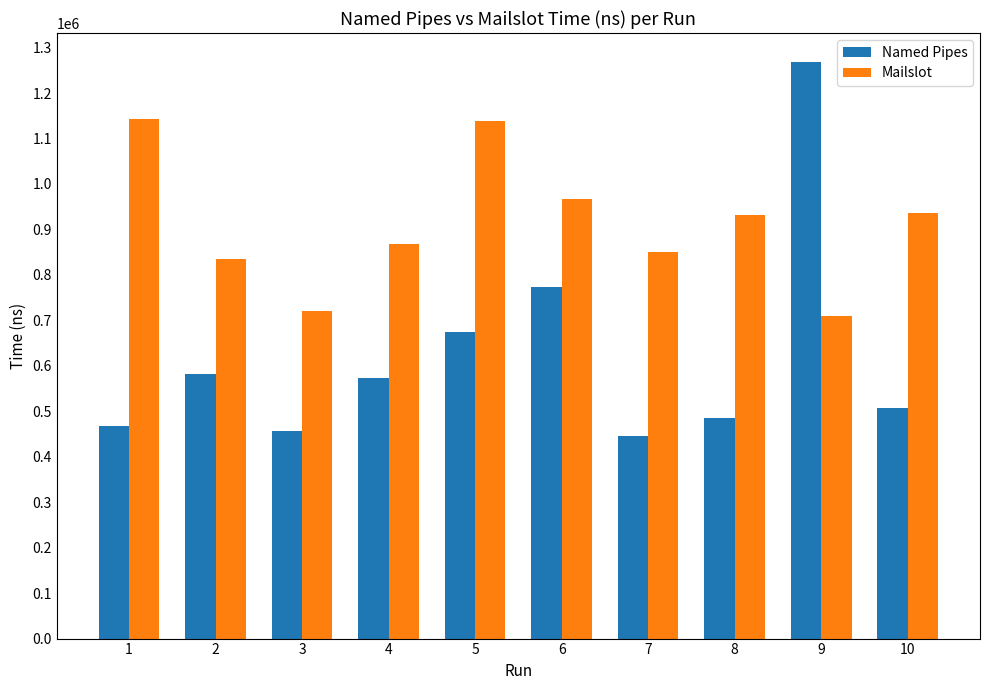

How many data points does each series have?

10